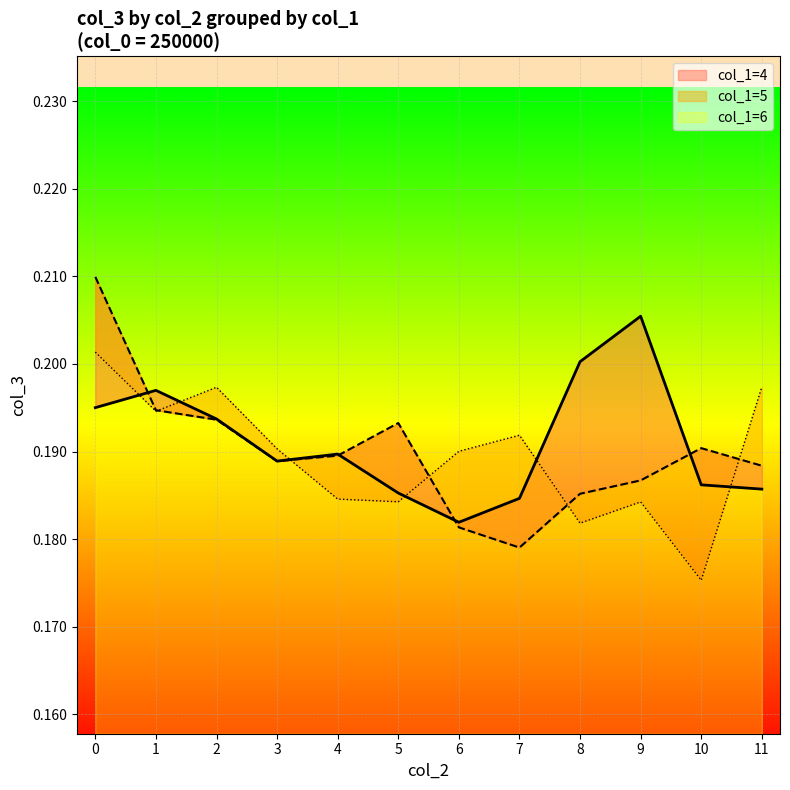

Where is col_1=4 nearest to the value 0?

6